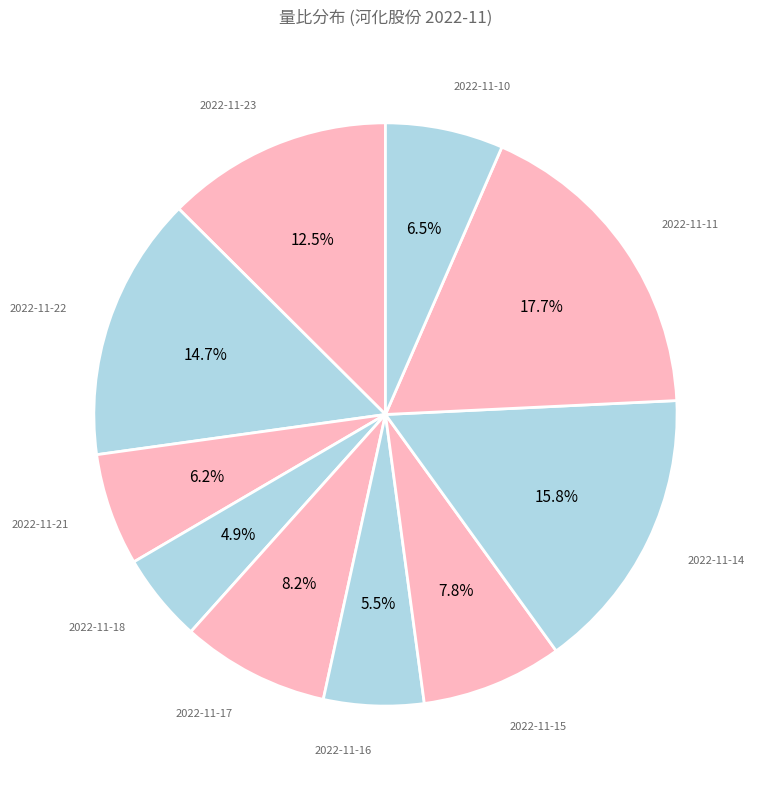

Which slice is the largest?

2022-11-11